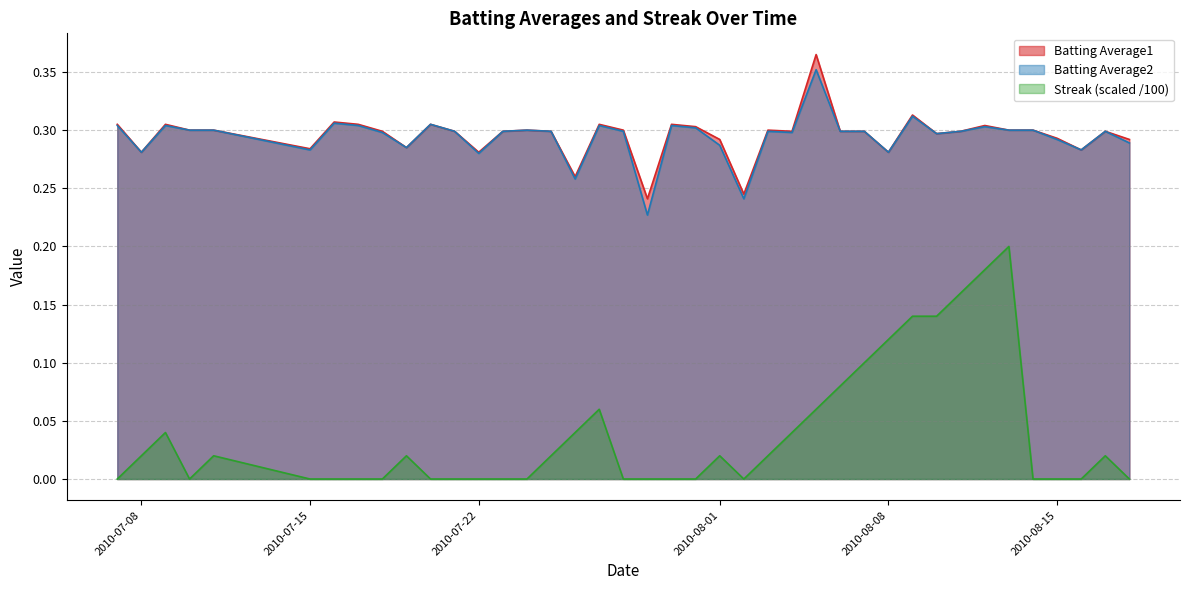

What is the greatest value displayed?

0.4